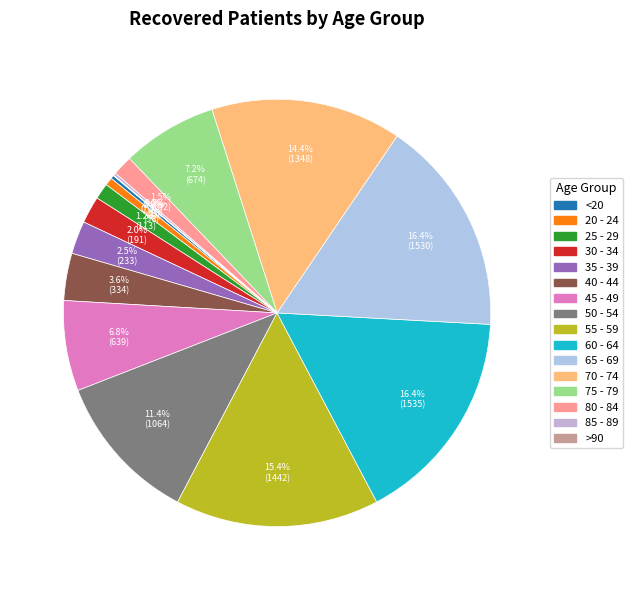

Combined, do 70 - 74 and 35 - 39 account for over 50%?

No